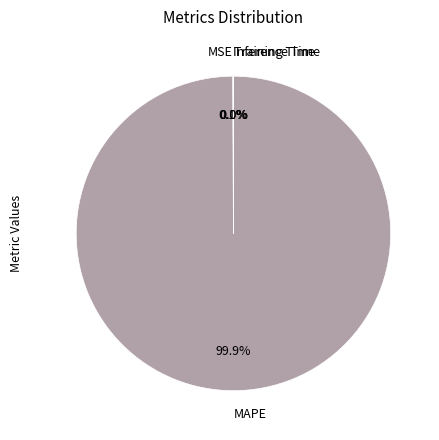

What is the majority slice?

MAPE